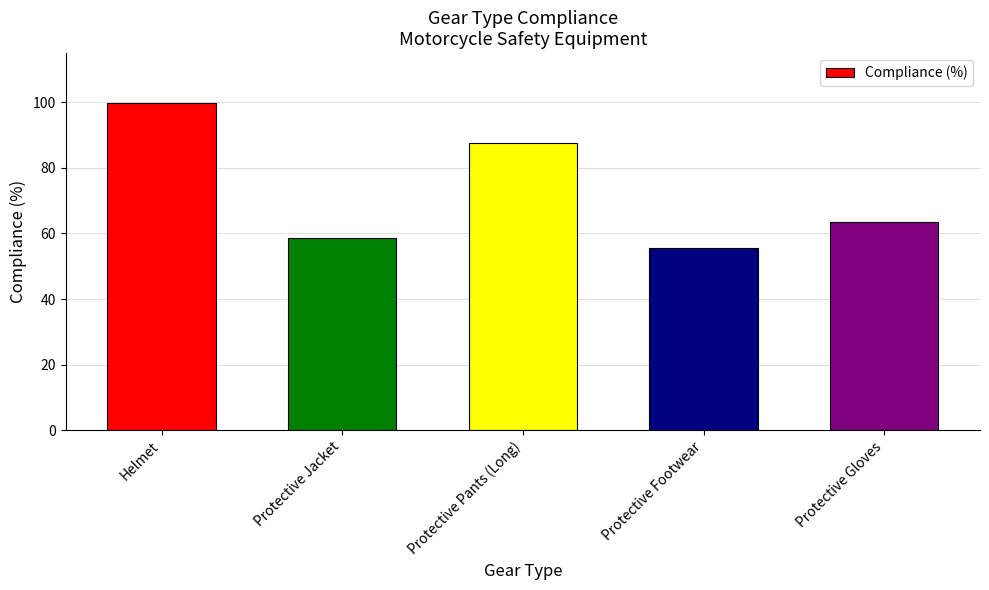

What is the change in value from Protective Pants (Long) to Protective Gloves?

-24.0